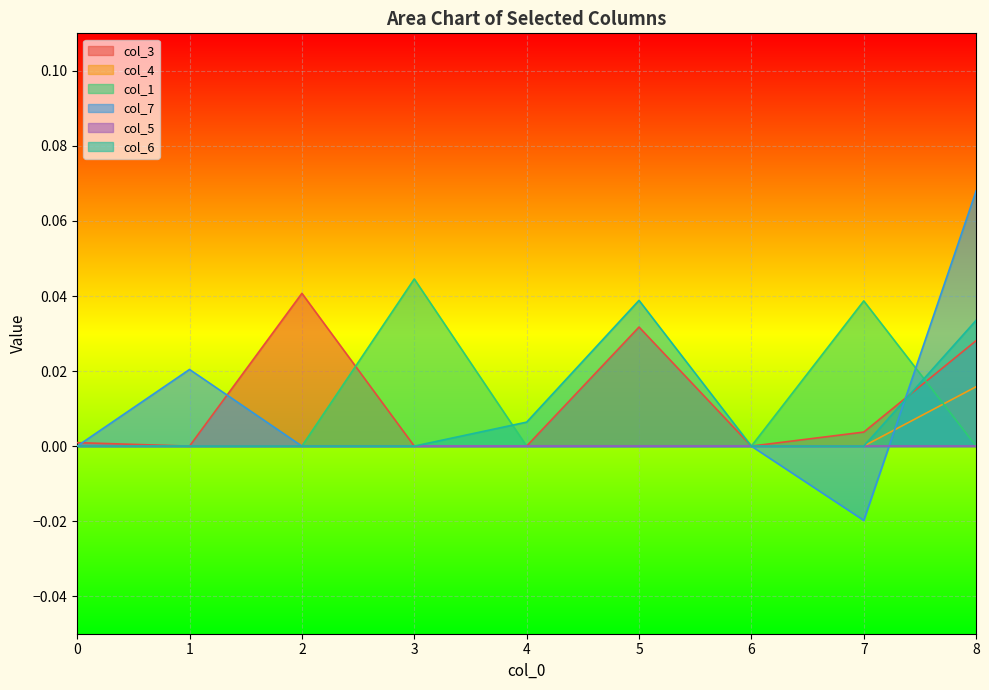

Which series has the widest spread of values?

col_7